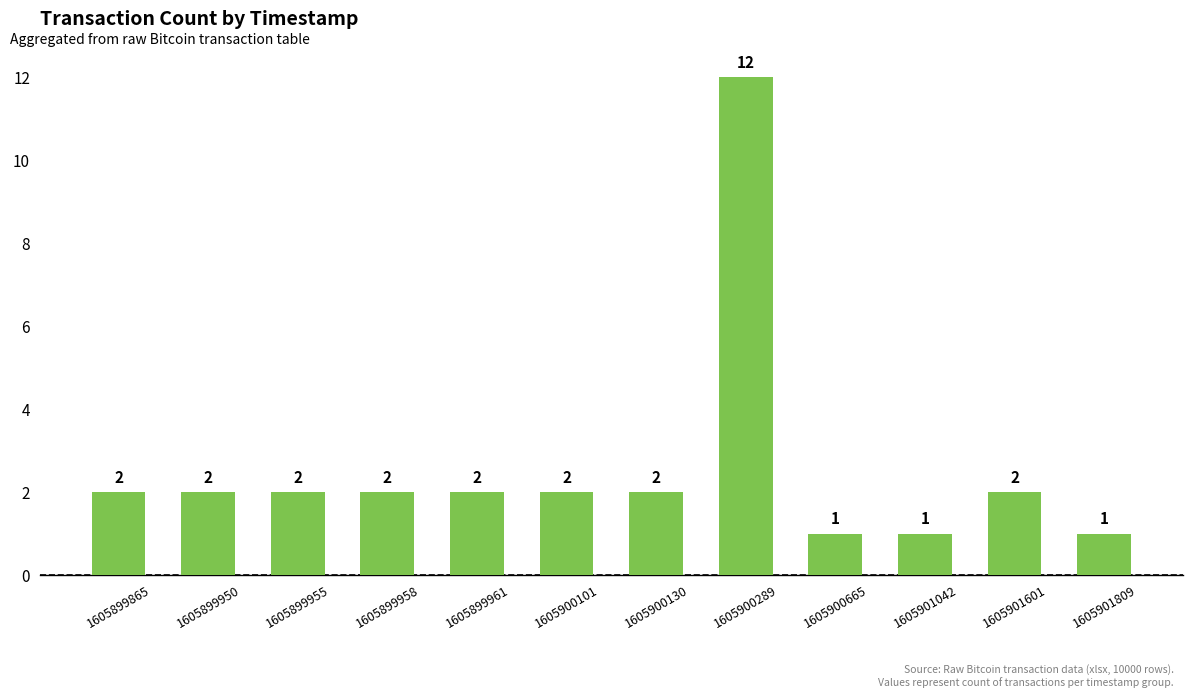

How many distinct data groups are displayed?

1